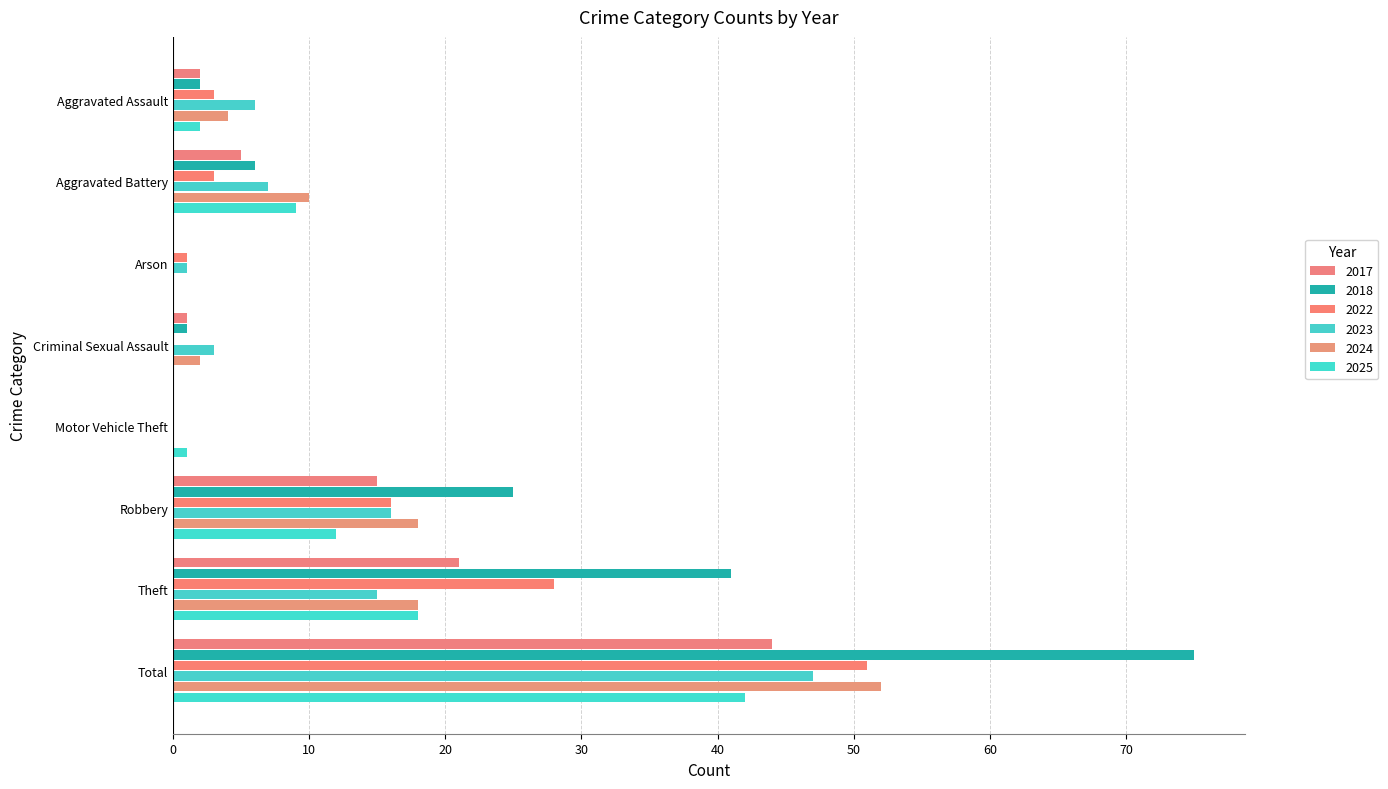

Count the number of data series in this chart.

6